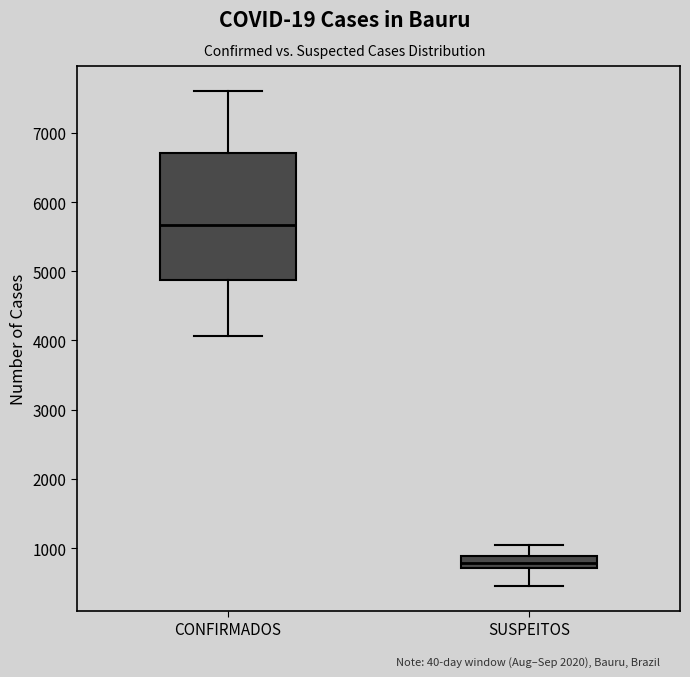

Comparing the boxes themselves (not the whiskers), which one is the tallest?

CONFIRMADOS